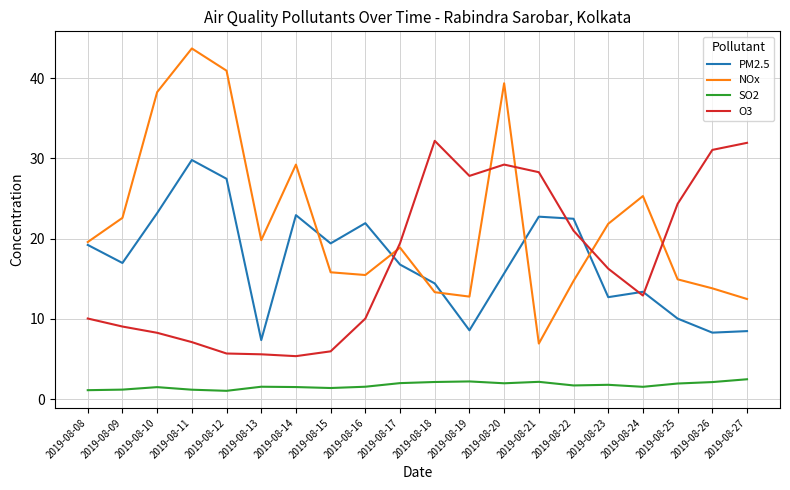

What is the maximum value for NOx?

43.7